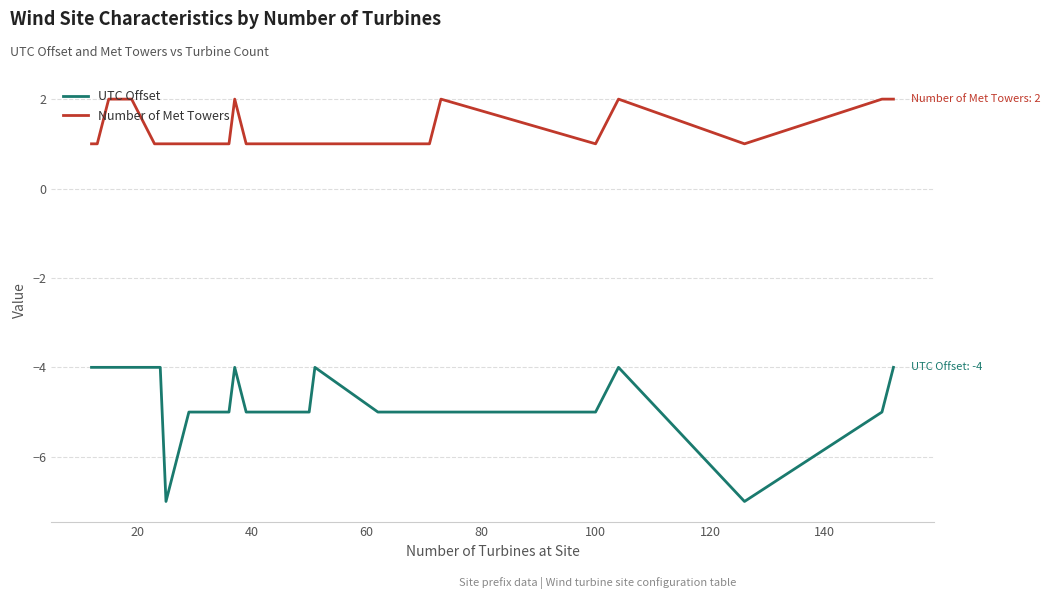

What is the spread (max minus min) of values at 28?

6